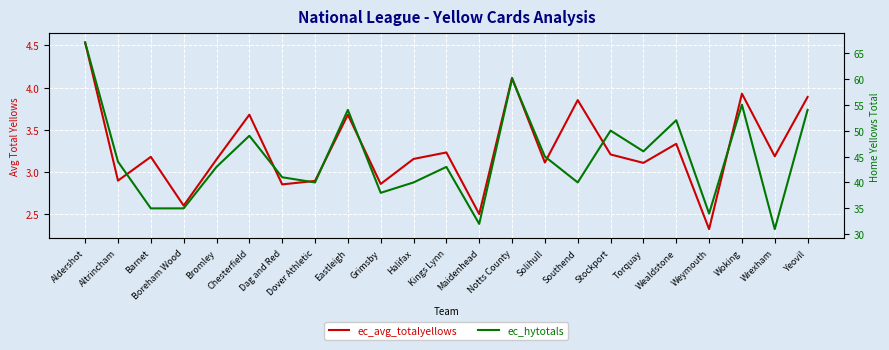

What are all the series names shown in the legend?

ec_avg_totalyellows, ec_hytotals